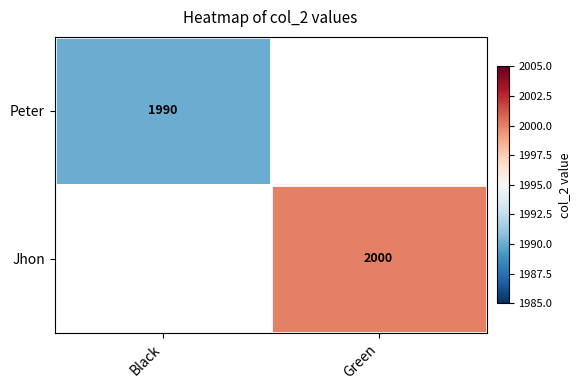

The Jhon series shows 2715 at Green. True or false?

False